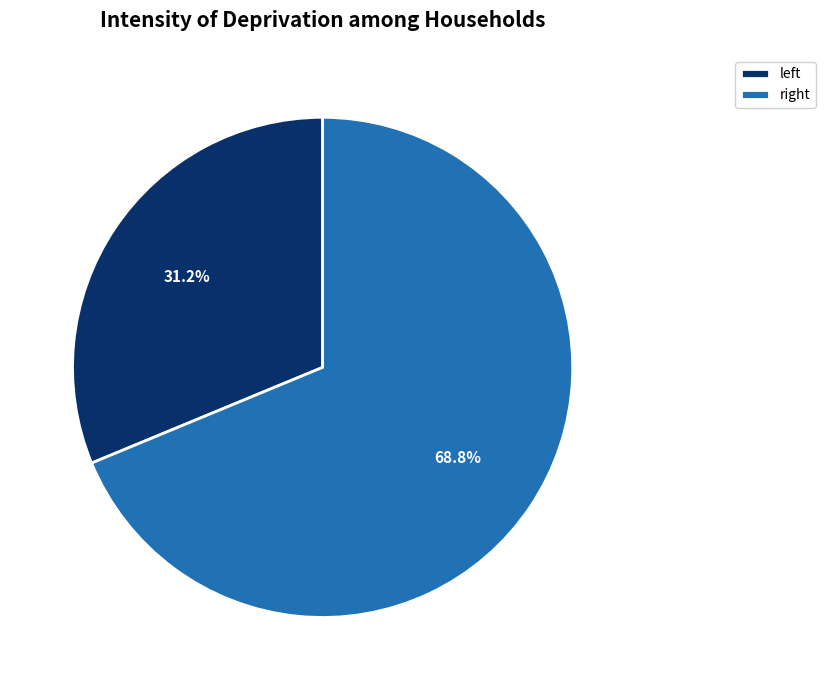

What is the largest slice in the pie chart?

right